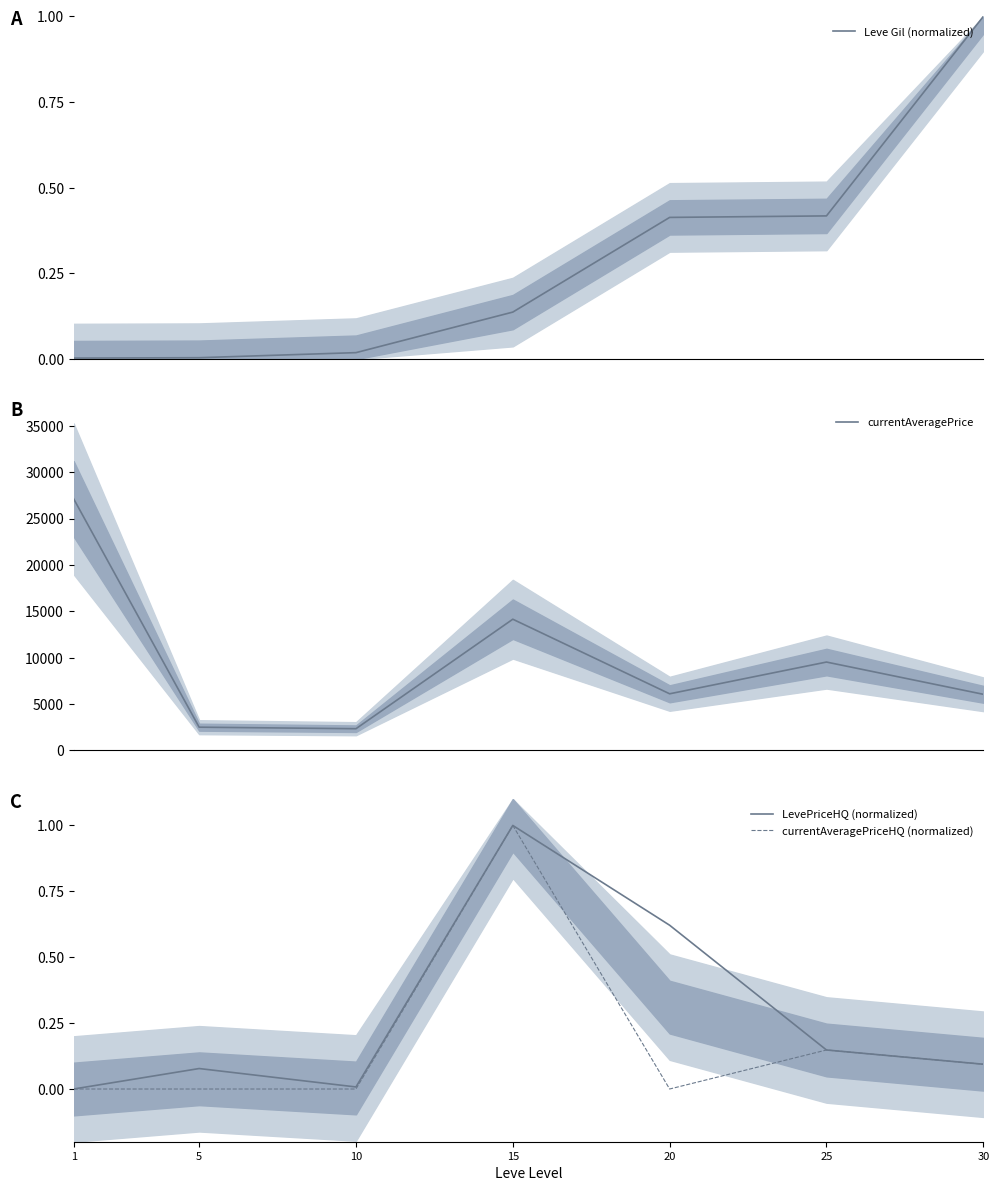

Reading left to right, extract all data points from this chart.

Leve Gil (normalized): 0.0	0.0	0.0	0.1	0.4	0.4	1.0
currentAveragePrice: 27128.0	2507.0	2342.0	14149.0	6107.0	9530.0	6053.0
LevePriceHQ (normalized): 0.0	0.1	0.0	1.0	0.6	0.1	0.1
currentAveragePriceHQ (normalized): 0.0	0.0	0.0	1.0	0.0	0.1	0.1